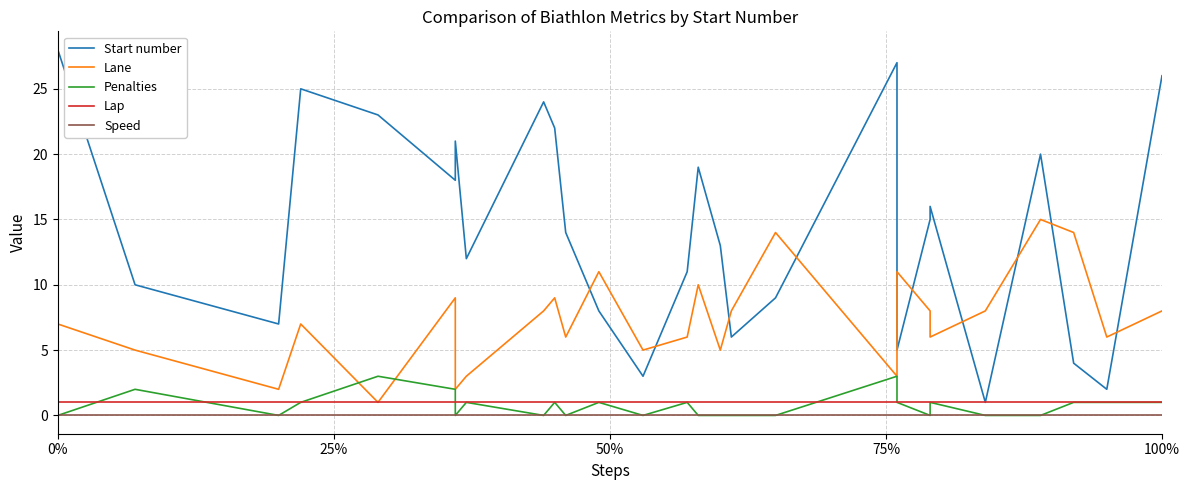

Which series has the widest spread of values?

Start number